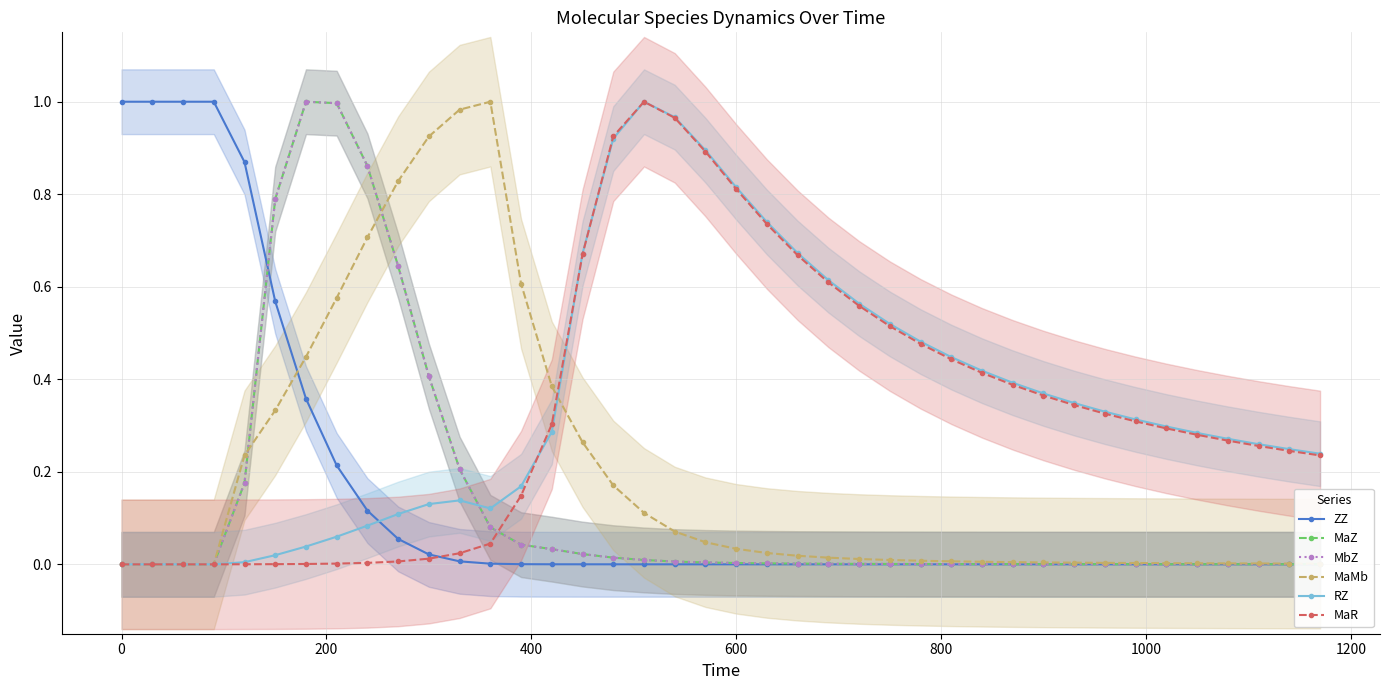

True or false: MbZ has more than 0 points higher than both neighbors.

True